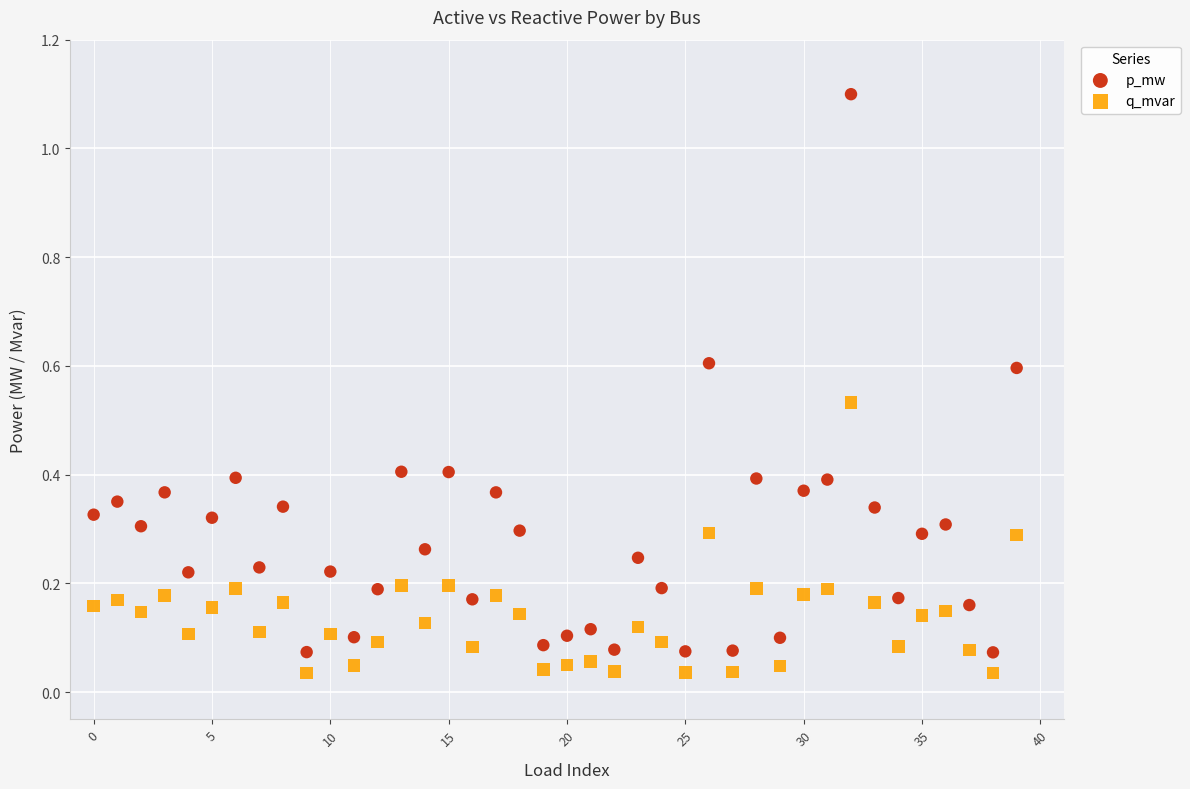

Across all data points, what is the range of Y values (max minus min)?

1.1